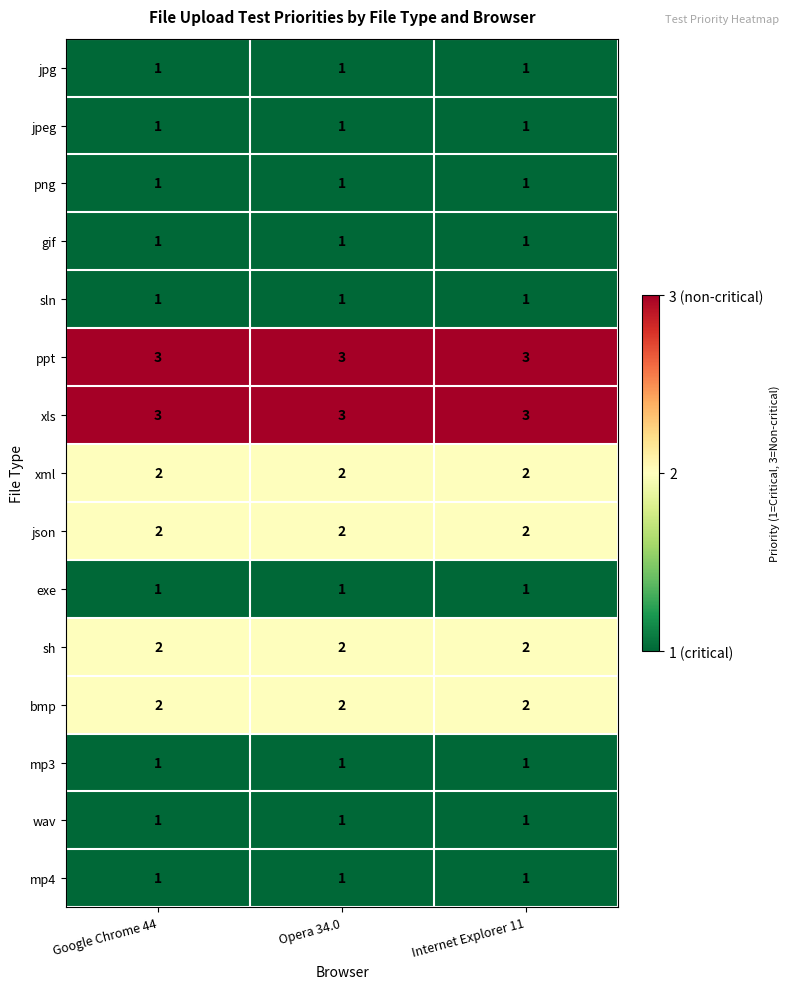

What is the greatest value displayed?

3